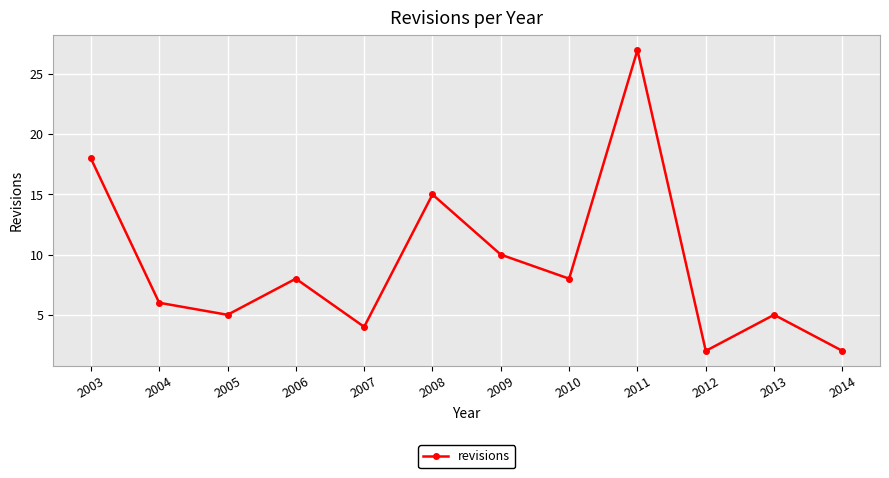

True or false: there are more than 2 points higher than both neighbors.

True